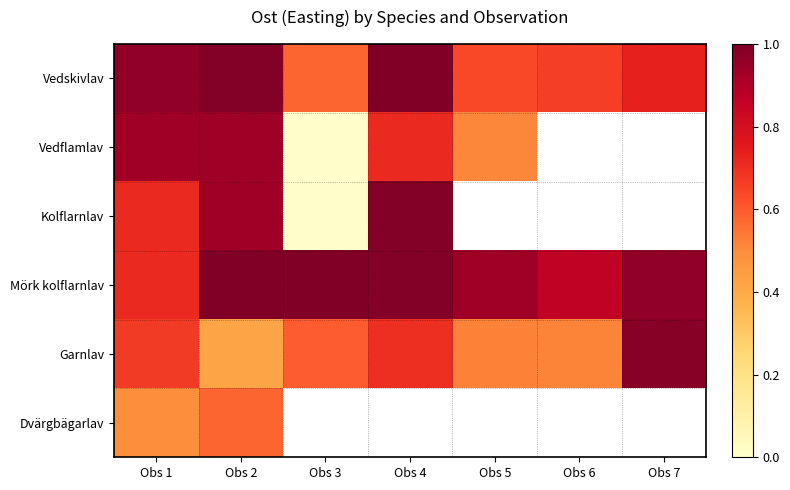

Which series changed the most between Obs 2 and Obs 3?

Vedflamlav